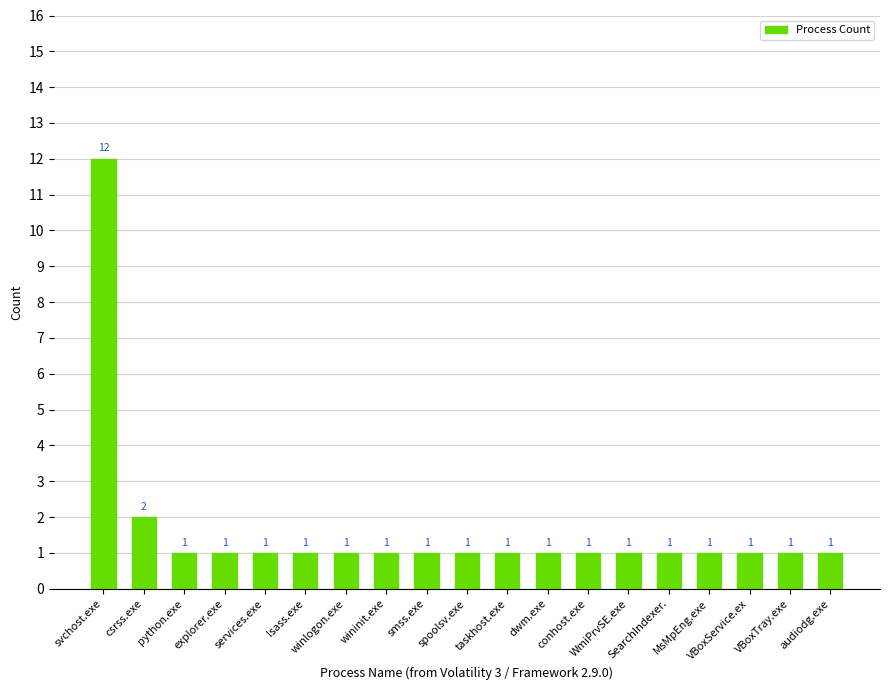

What is the value of the 17th bar from the left?

1